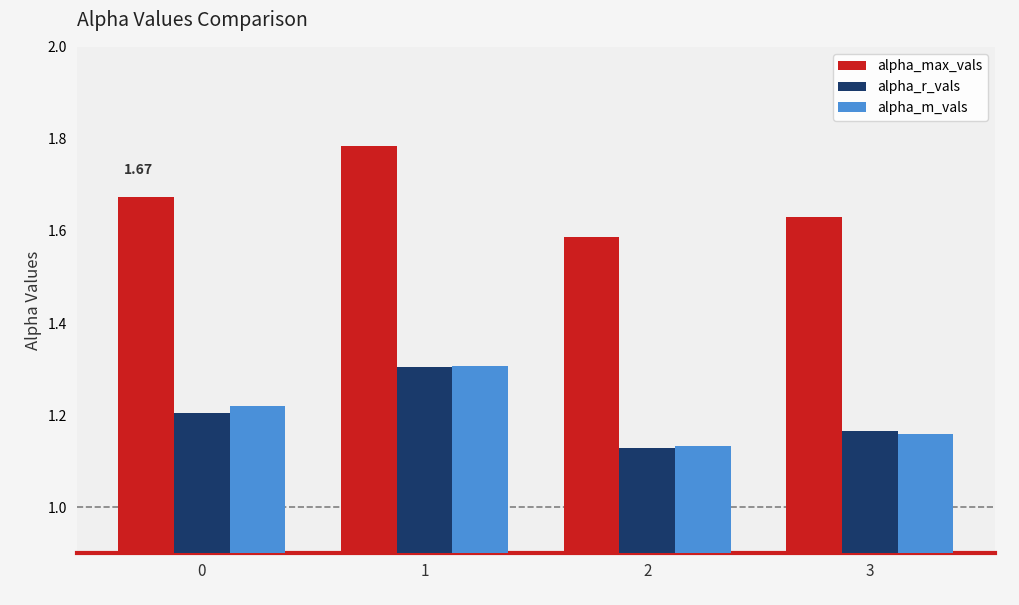

How many bars are there in total?

12